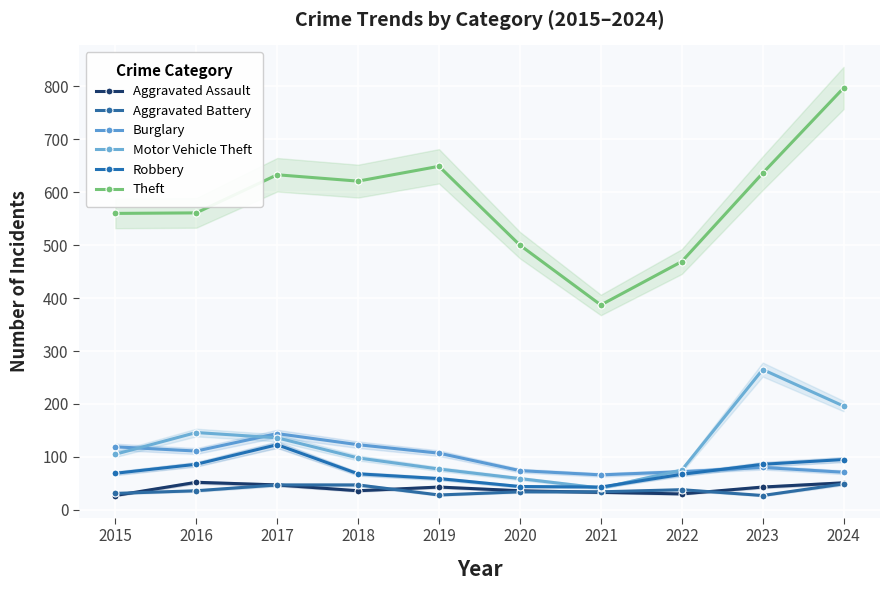

The Theft series shows 636 at 2023. True or false?

True